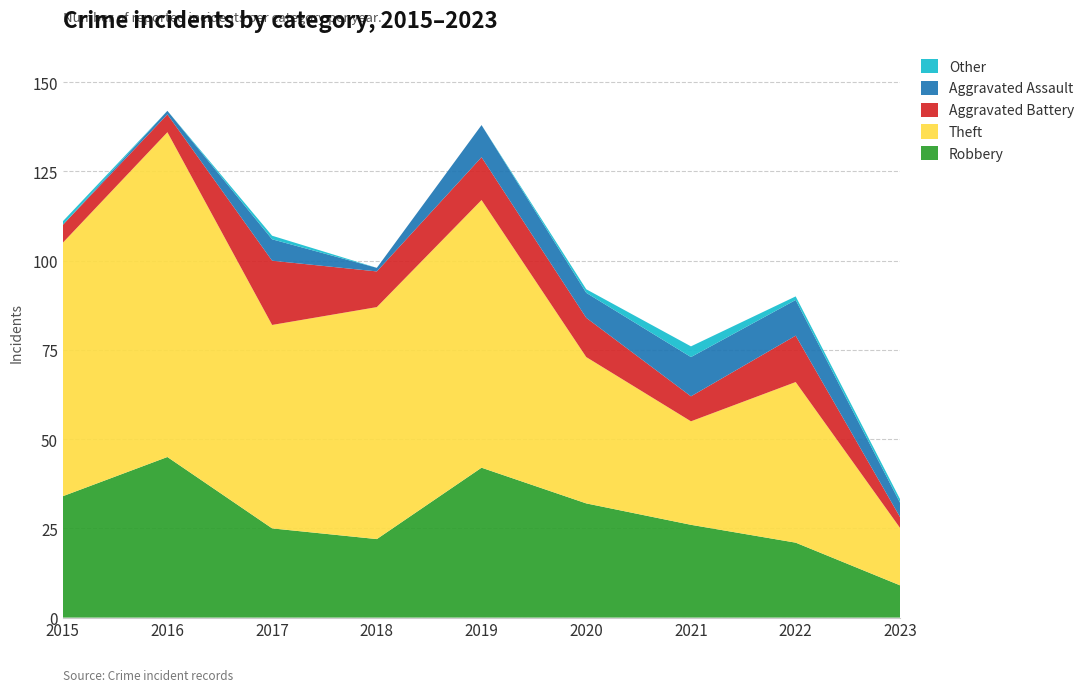

Reading right to left, what are all the values shown in this chart?

Robbery: 9	21	26	32	42	22	25	45	34
Theft: 16	45	29	41	75	65	57	91	71
Aggravated Battery: 3	13	7	11	12	10	18	5	5
Aggravated Assault: 4	10	11	7	9	1	6	1	0
Other: 1	1	3	1	0	0	1	0	1